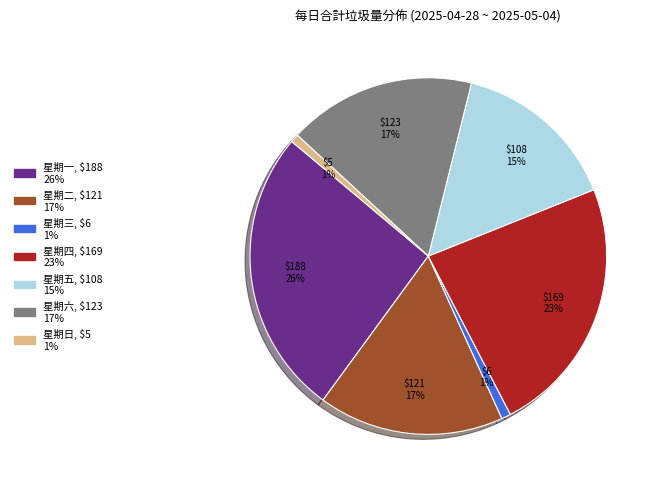

To the nearest percent, what is the difference between the 星期三 and 星期一 slice percentages?

25%